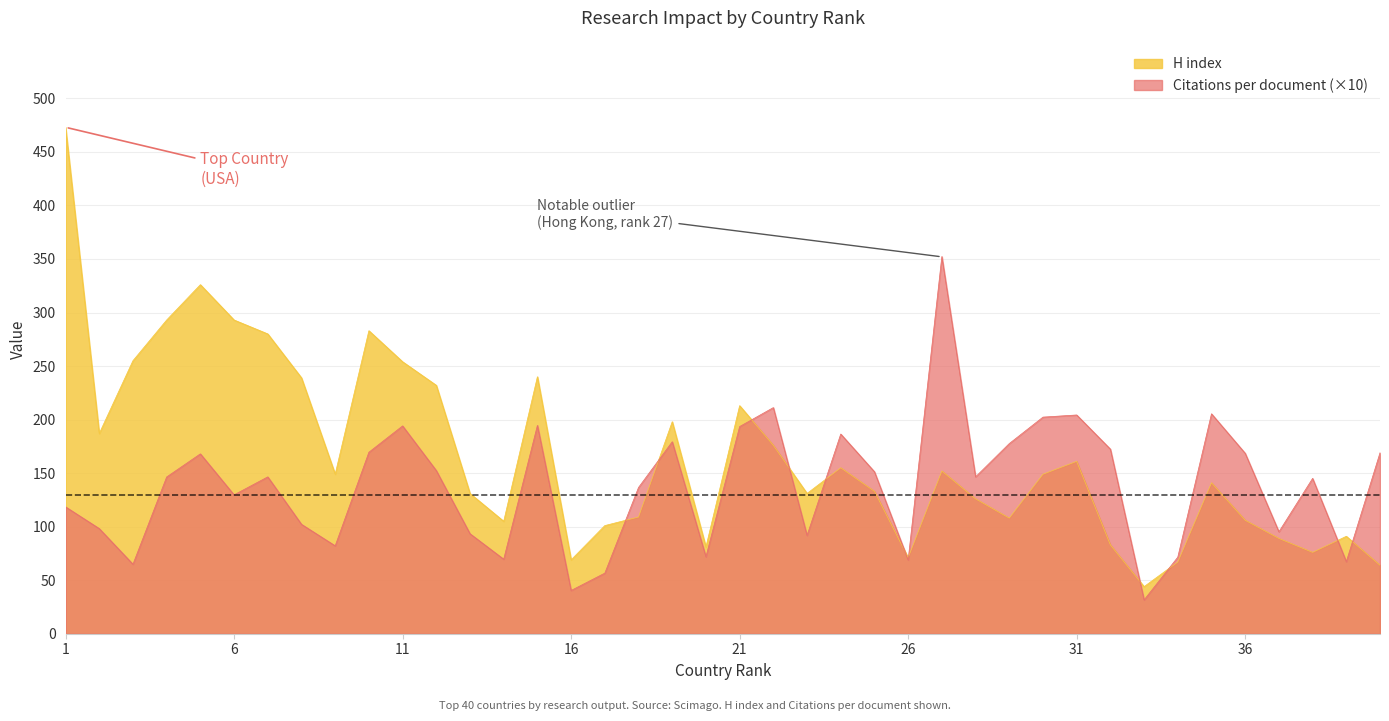

How many lines are shown in the chart?

2